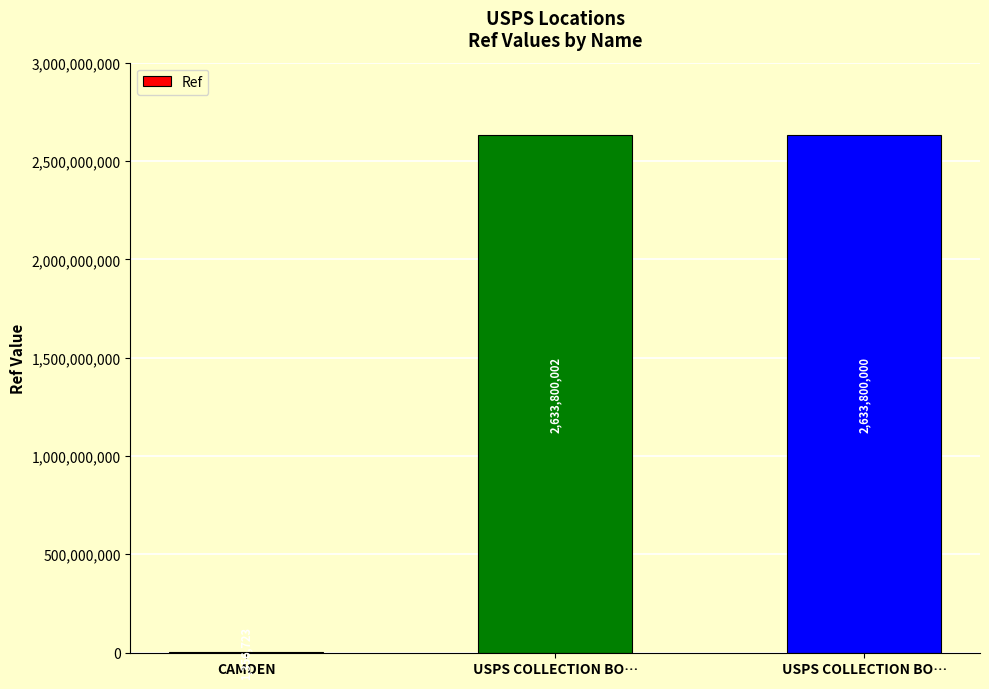

Reading left to right, transcribe all the data shown in this chart.

CAMDEN=1356723	USPS COLLECTION BO…=2633800002	USPS COLLECTION BO…=2633800000